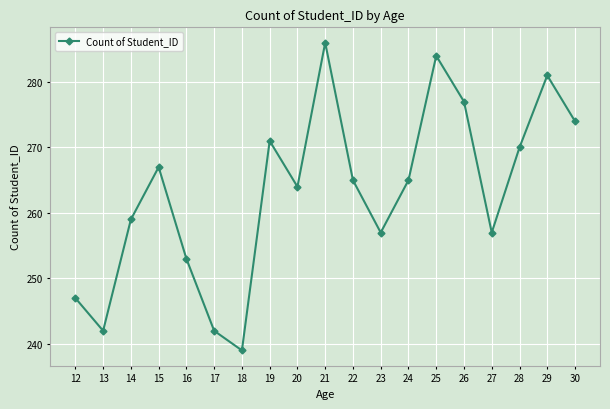

The value at 27 is 107. True or false?

False